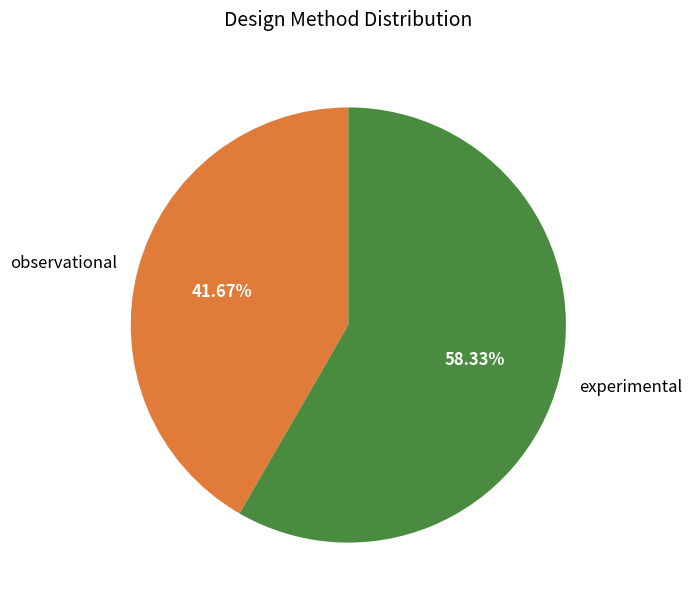

Combined, what portion of the pie is experimental and observational?

100.0%